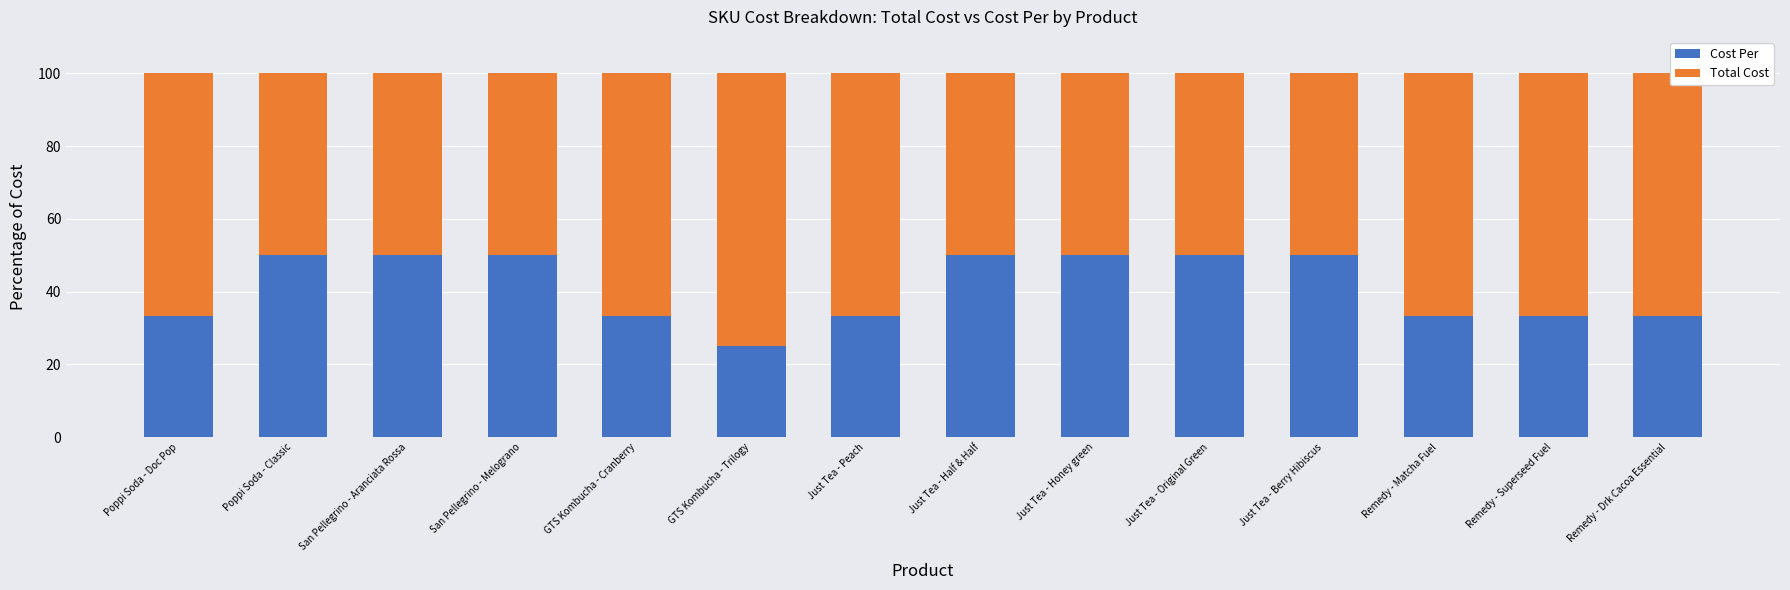

Does the chart contain any negative values?

No